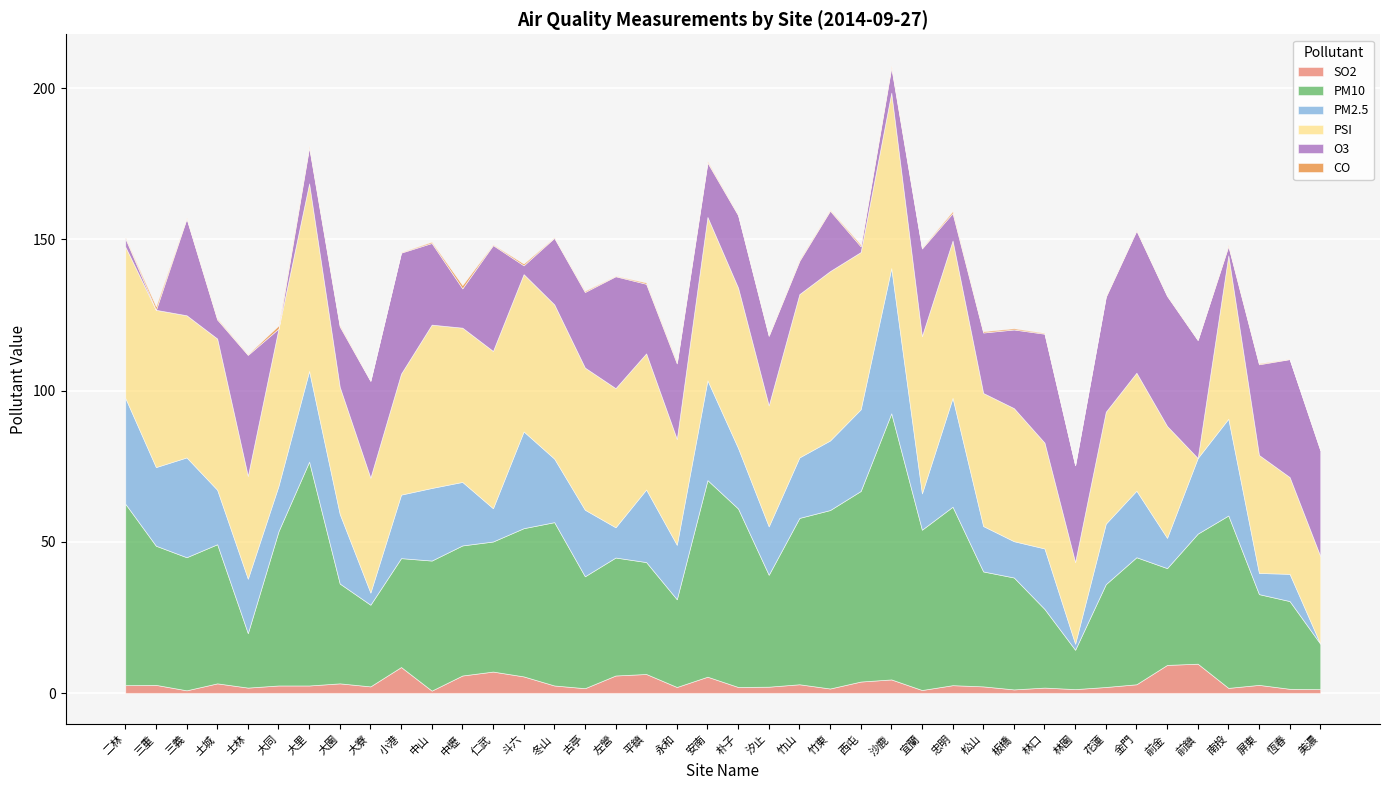

List the labels in order of SO2 value, smallest first.

中山, 三義, 宜蘭, 板橋, 林園, 美濃, 恆春, 竹東, 古亭, 南投, 士林, 林口, 永和, 朴子, 花蓮, 汐止, 大寮, 松山, 大同, 大里, 冬山, 二林, 忠明, 三重, 屏東, 竹山, 金門, 土城, 大園, 西屯, 沙鹿, 安南, 斗六, 中壢, 左營, 平鎮, 仁武, 小港, 前金, 前鎮